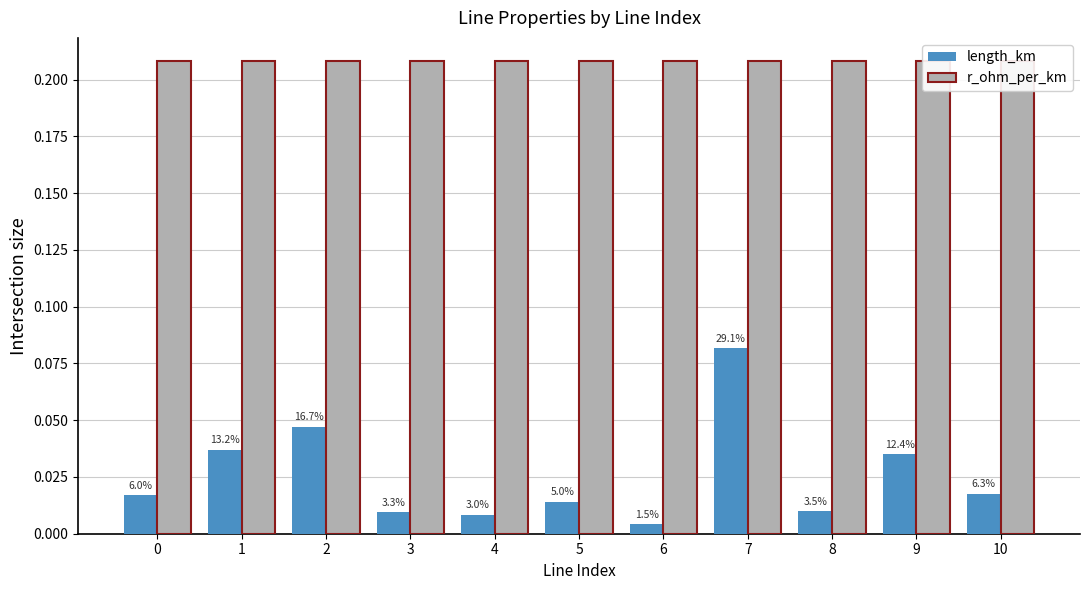

How many bars are there in total?

22